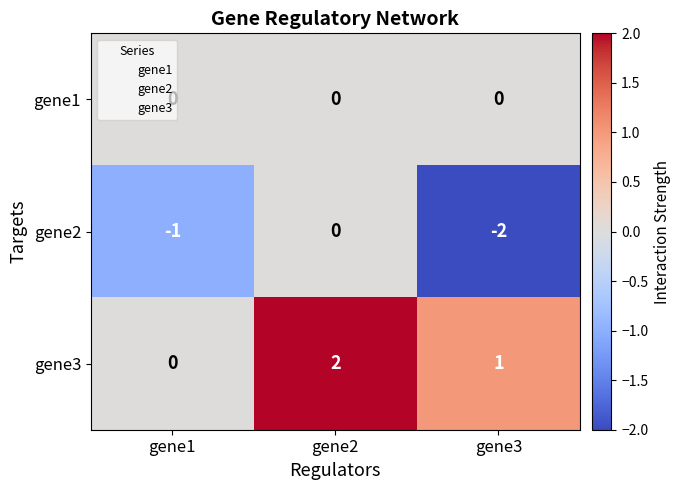

List the series in order of their overall mean, lowest first.

gene2, gene1, gene3